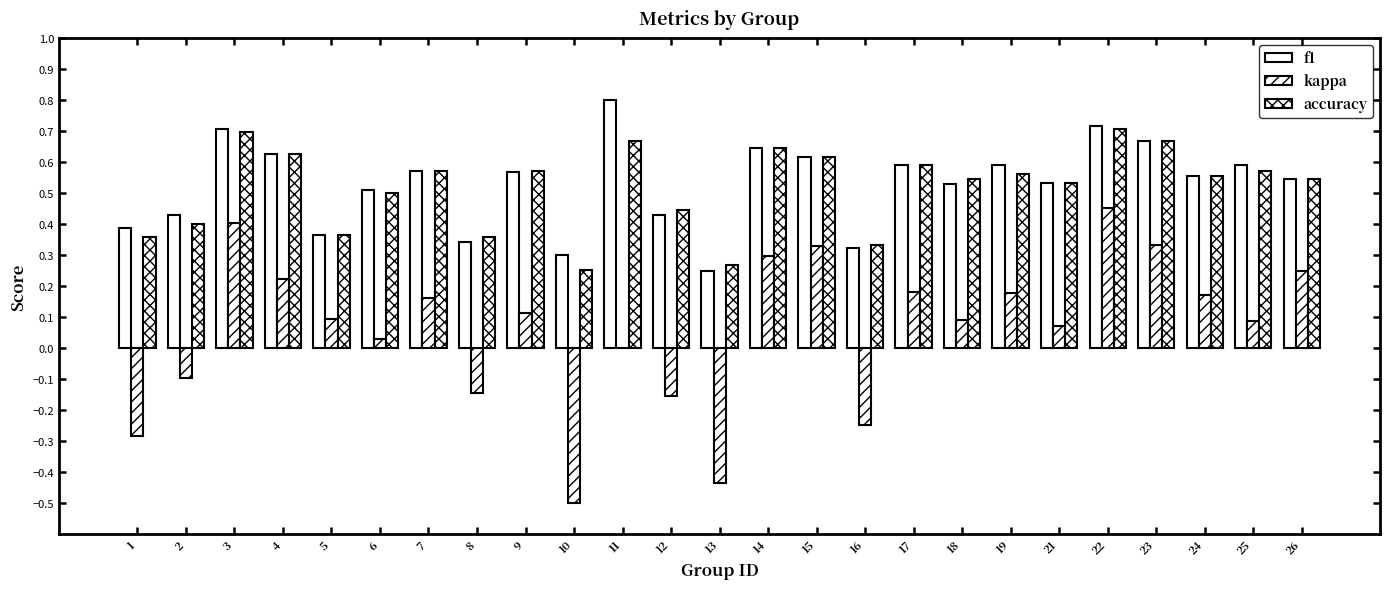

Between 2 and 23, which series saw the biggest shift?

kappa